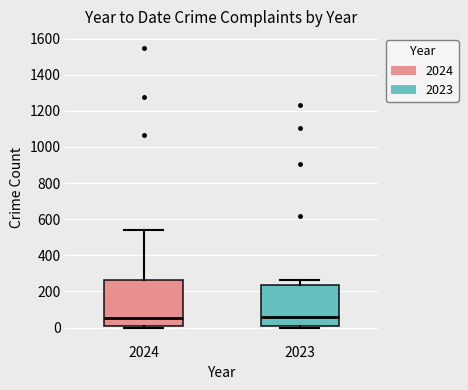

Comparing the boxes themselves (not the whiskers), which one is the tallest?

2024